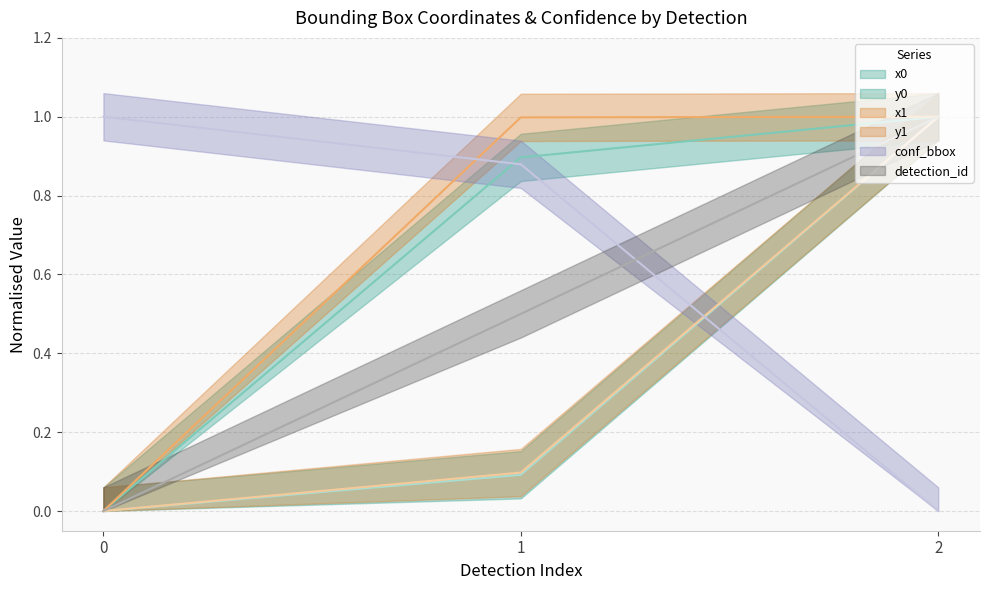

Is this an area chart (filled region under the line)?

No